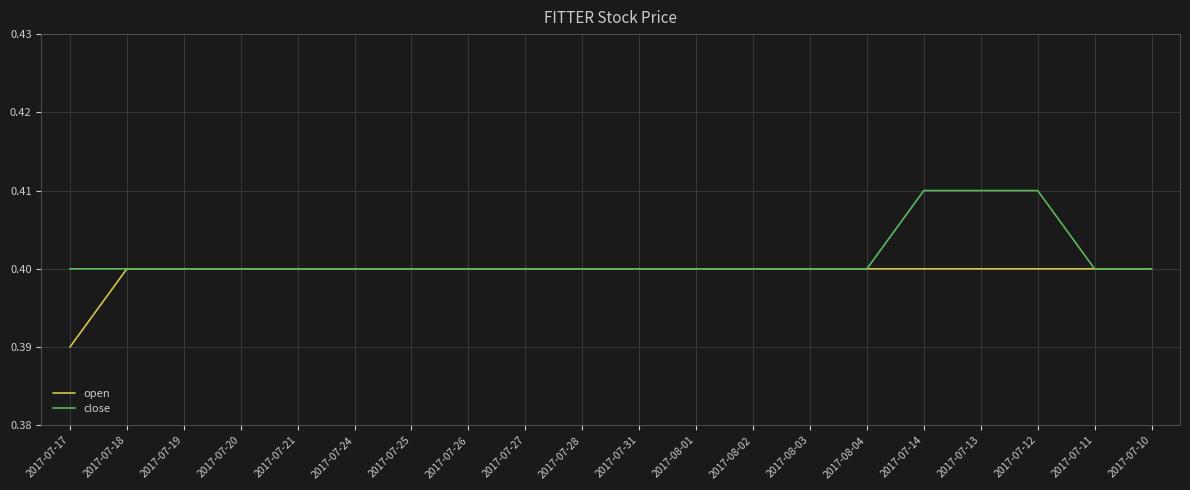

List the series in order of their peak value, lowest first.

open, close